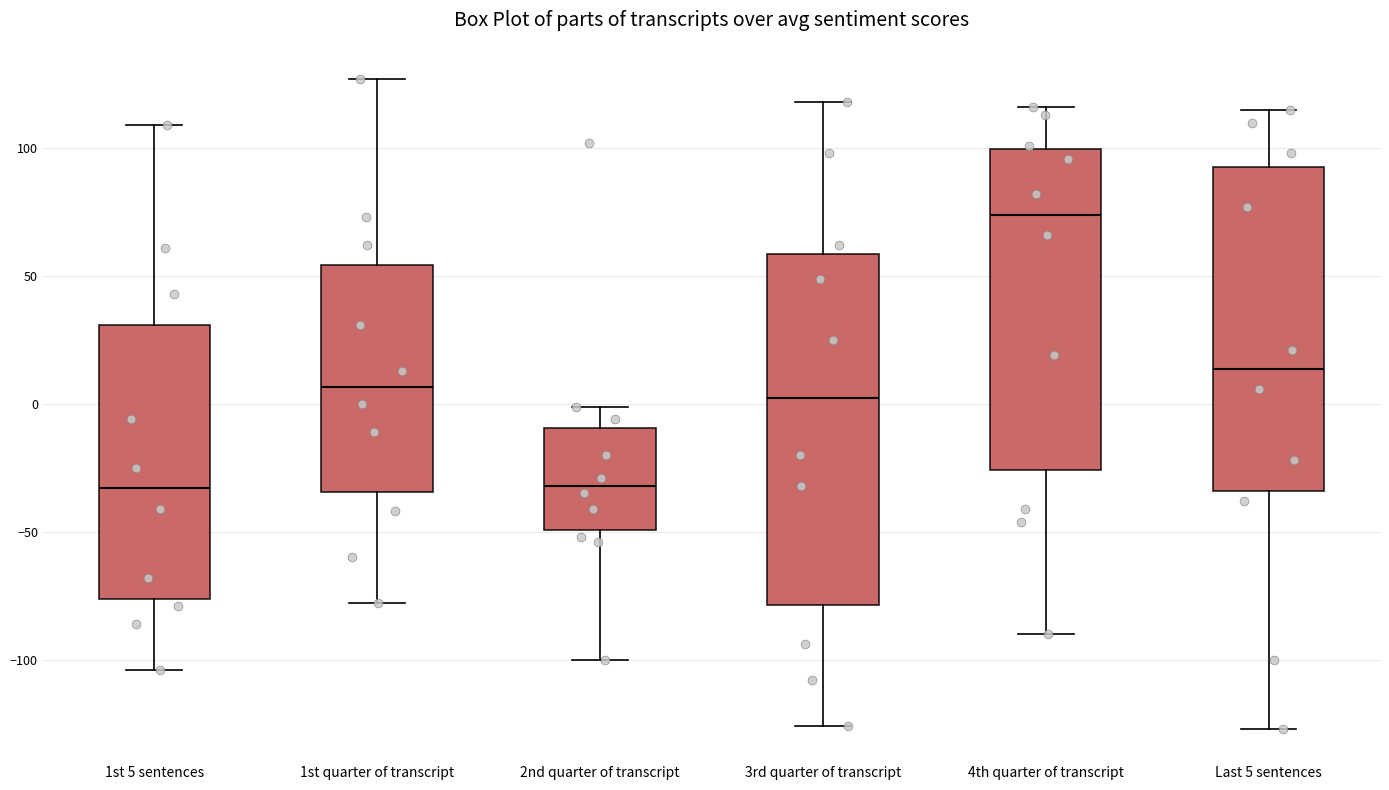

Reading left to right, read every box against the y-axis: the position of its median line, the range the box covers, and the ends of its whiskers. The values are not printed on the chart, so give them approximately, as read against the axis.

1st 5 sentences: median -35, box -75 to 30, whiskers -105 to 110
1st quarter of transcript: median 5, box -35 to 55, whiskers -80 to 125
2nd quarter of transcript: median -30, box -50 to -10, whiskers -100 to 0
3rd quarter of transcript: median 5, box -80 to 60, whiskers -125 to 120
4th quarter of transcript: median 75, box -25 to 100, whiskers -90 to 115
Last 5 sentences: median 15, box -35 to 95, whiskers -125 to 115